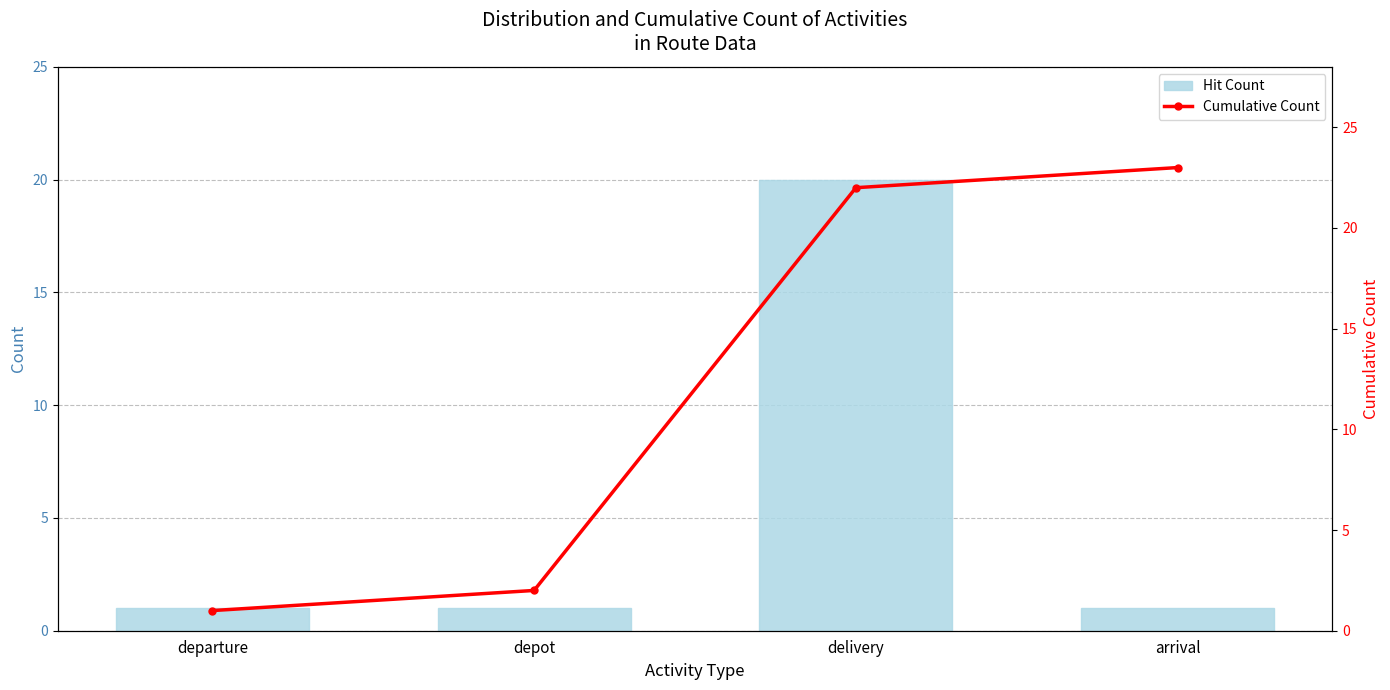

What are all the series names shown in the legend?

Hit Count, Cumulative Count